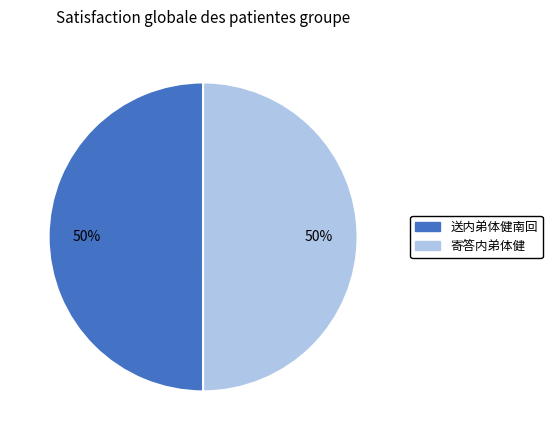

Is the sum of 寄答内弟体健 and 送内弟体健南回 greater than half?

Yes